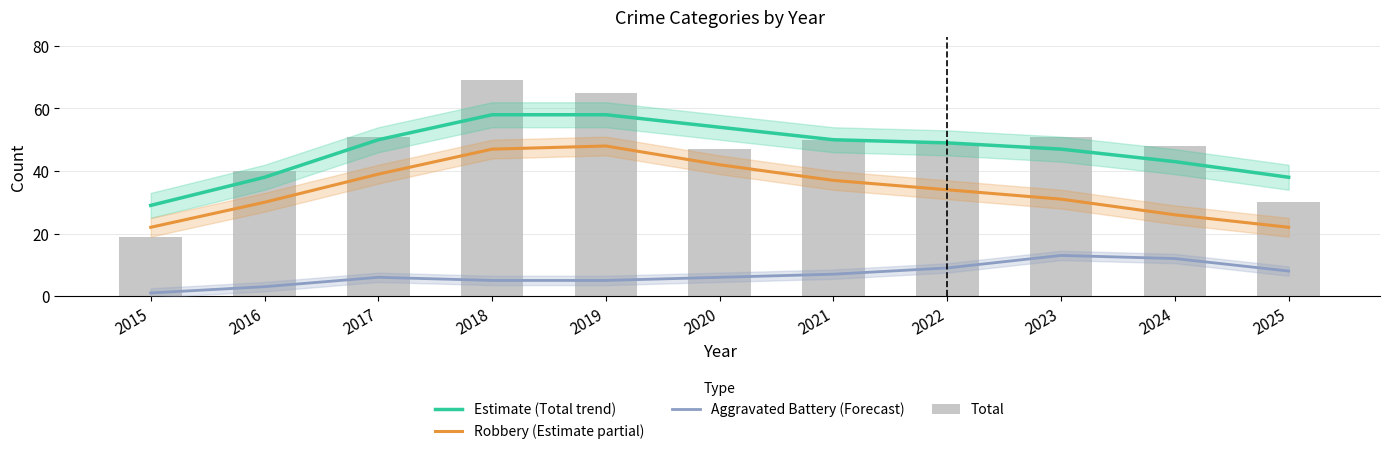

Which label corresponds to the largest value in the chart?

2018